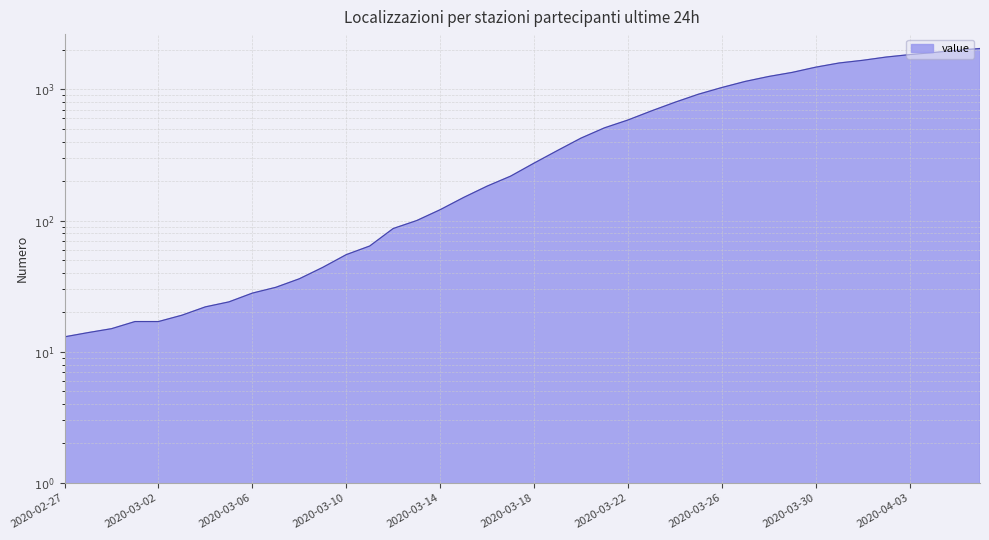

At which label does the data first exceed 274?

2020-03-19